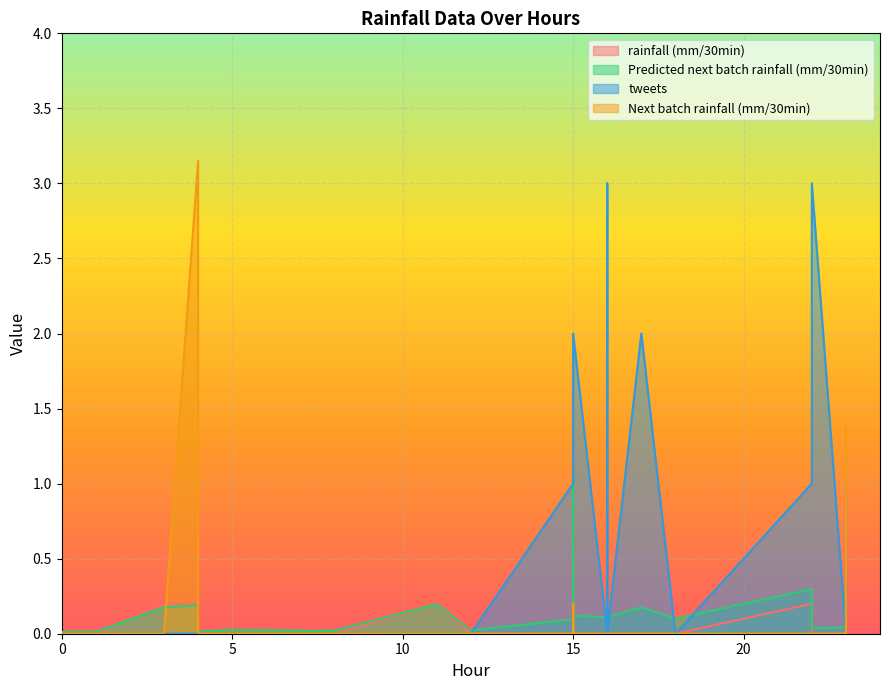

Is it true that tweets equals -1.4 at 7?

False